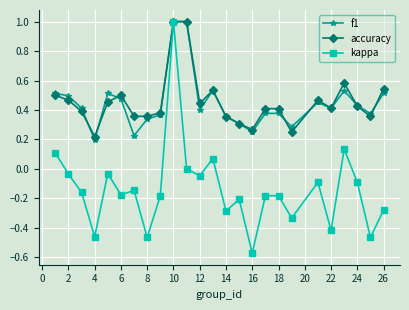

How many data points does each series have?

25